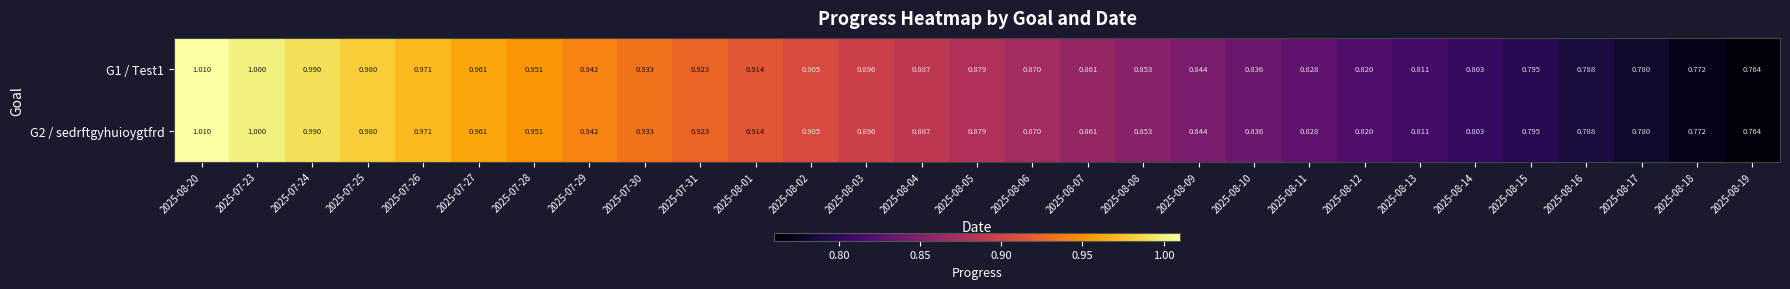

Is the value of G1 / Test1 at 2025-08-10 greater than the value of G2 / sedrftgyhuioygtfrd at 2025-07-30?

No